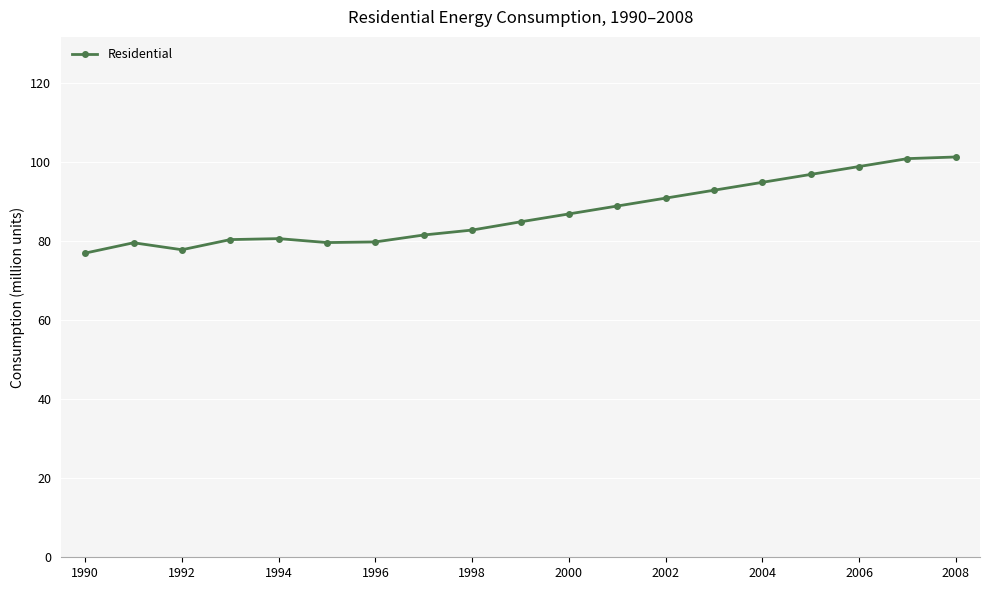

What is the greatest value displayed?

101.3